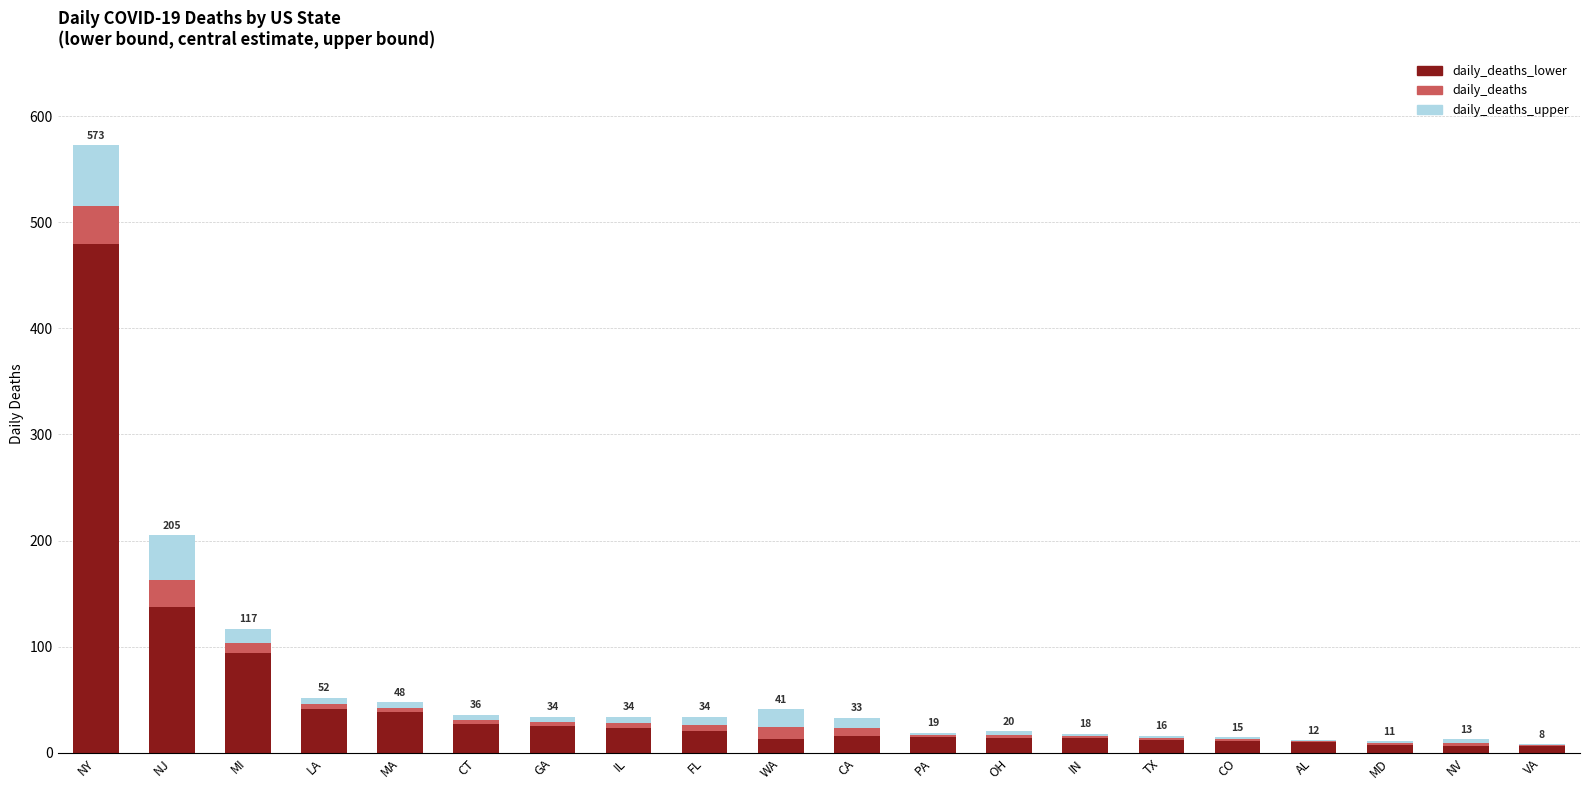

At which category is the sum across all series the highest?

NY